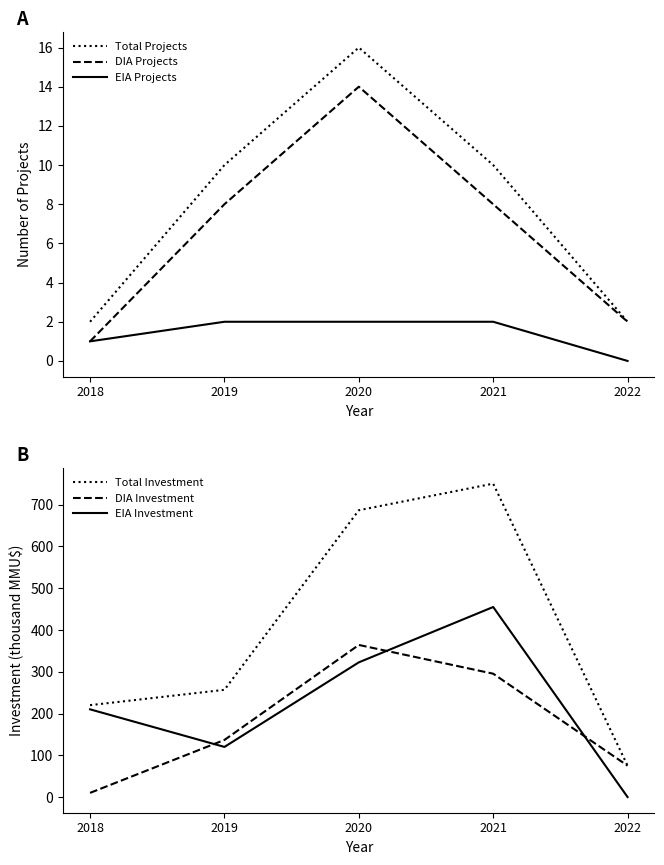

Is this an area chart (filled region under the line)?

No